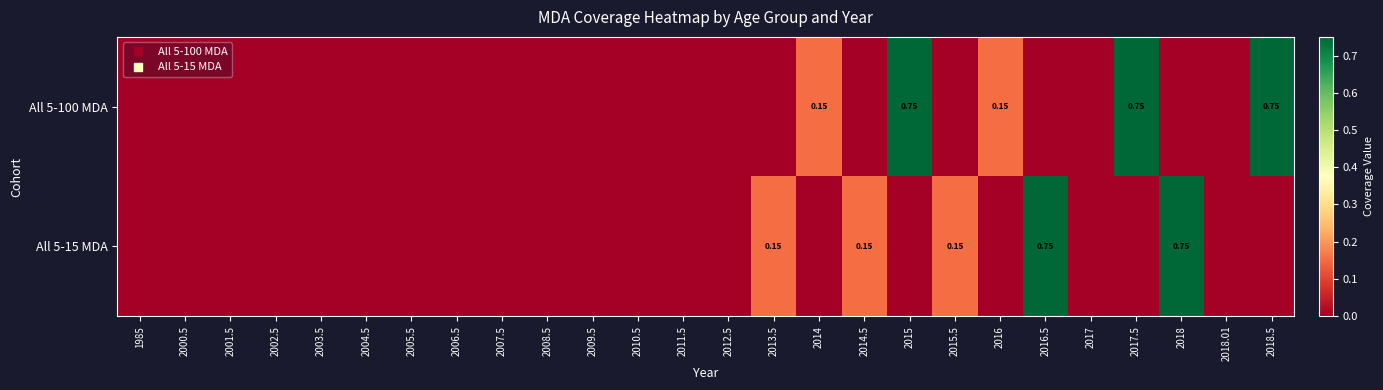

Between 2013.5 and 2018.5, which is larger?

2018.5